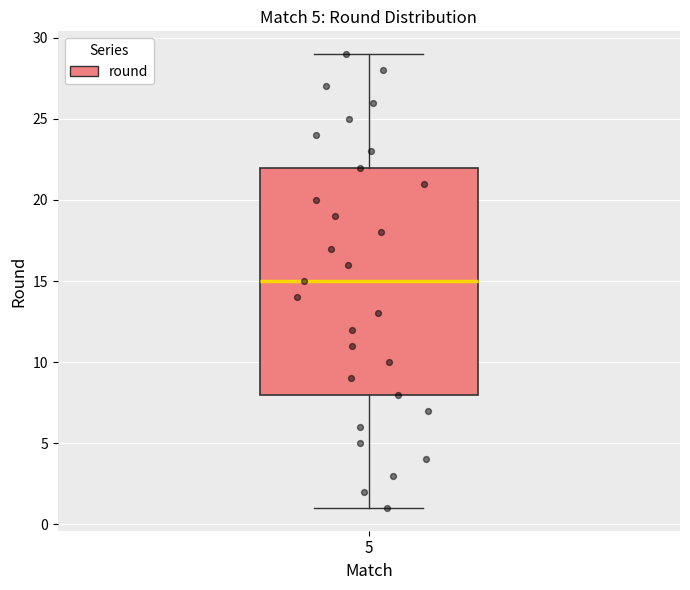

Transcribe this box plot: give where the median line is, the range the box spans, and where the two whiskers end, as read against the y-axis. The values are not printed on the chart, so give them approximately, as read against the axis.

median 15, box 8 to 22, whiskers 1 to 29